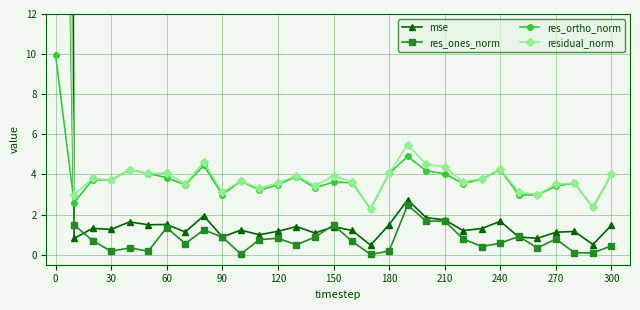

What is the minimum value for res_ortho_norm?

2.3